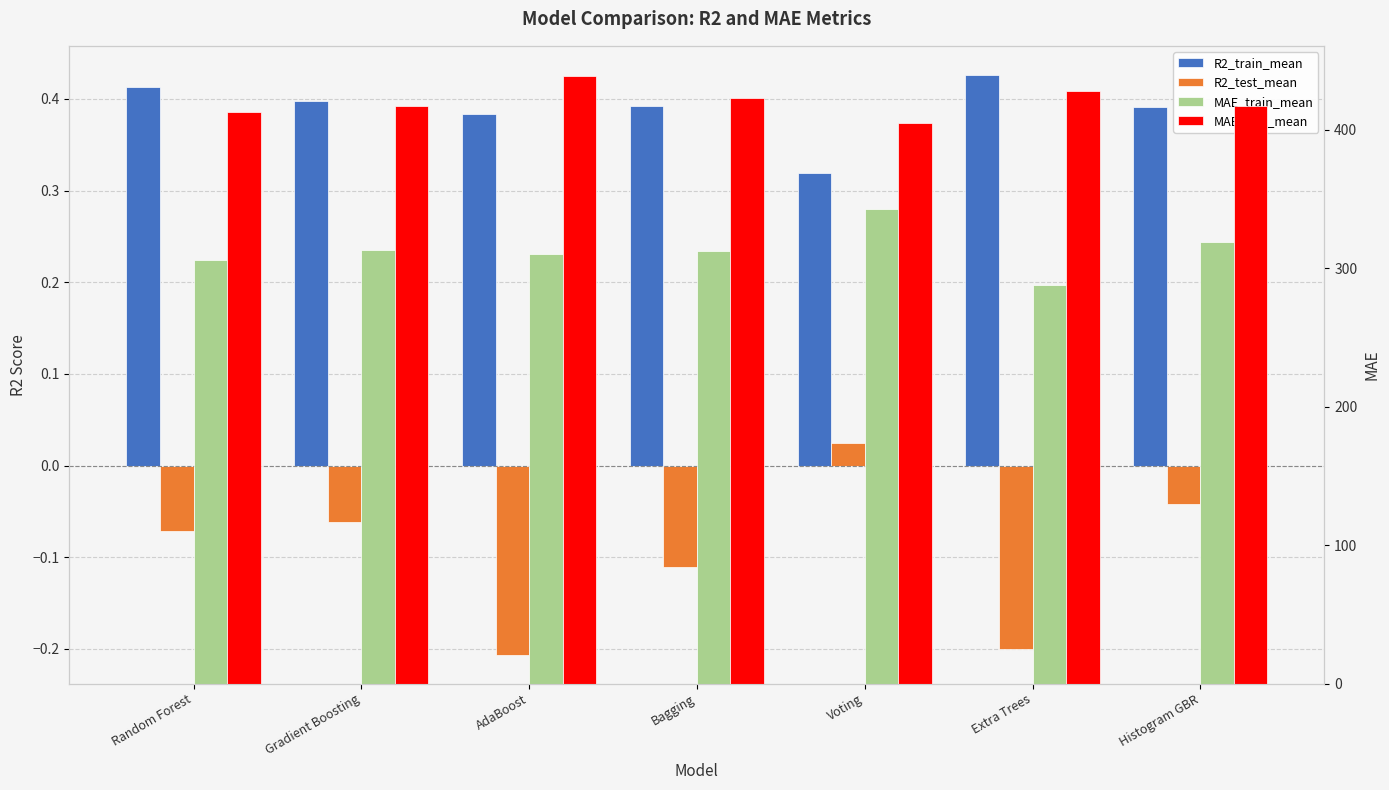

What is the maximum value for R2_train_mean?

0.4